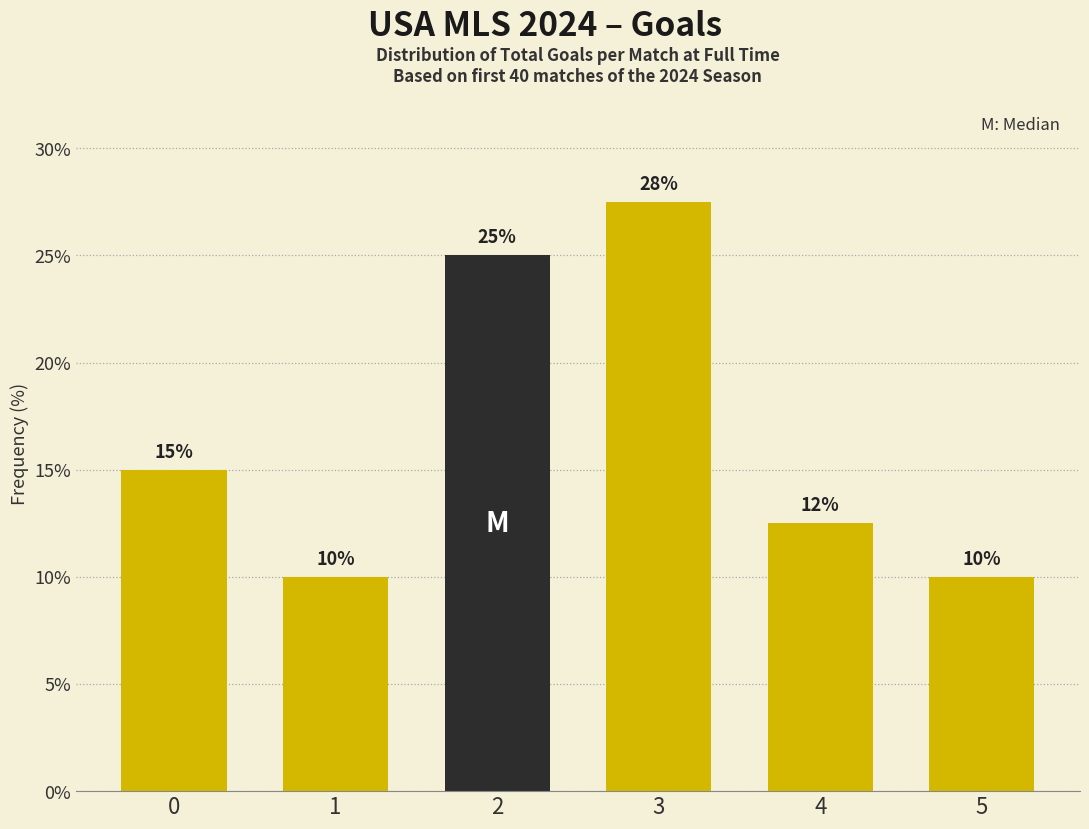

Is it true that the value at 0 is 15.0?

True